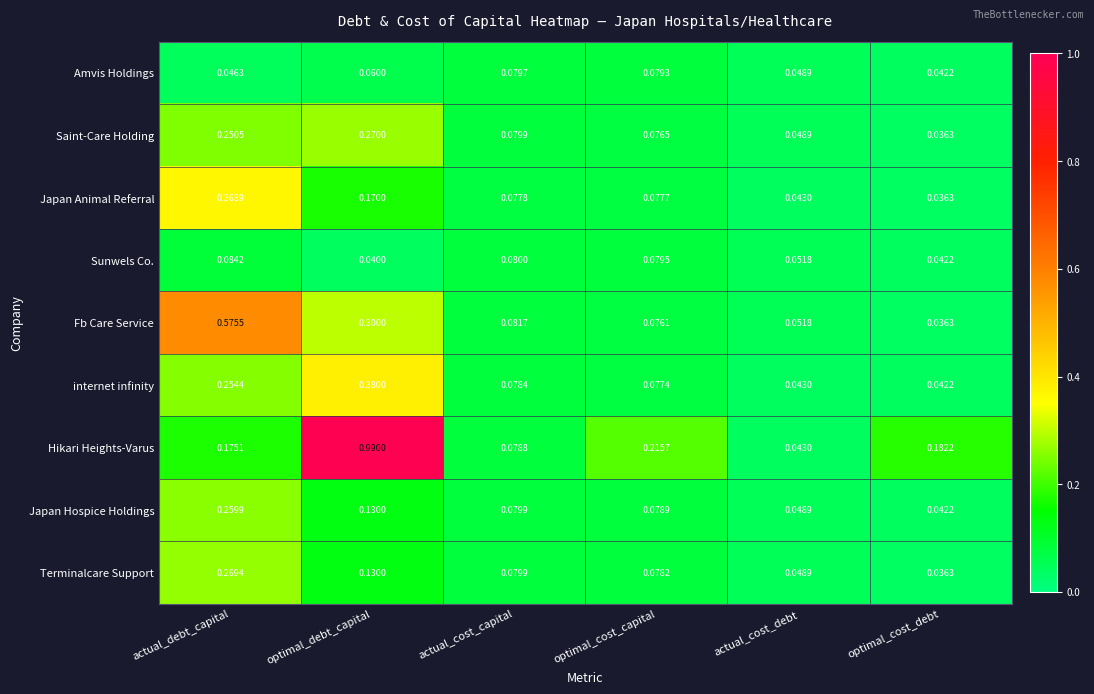

Which series has the largest range (max minus min)?

Hikari Heights-Varus